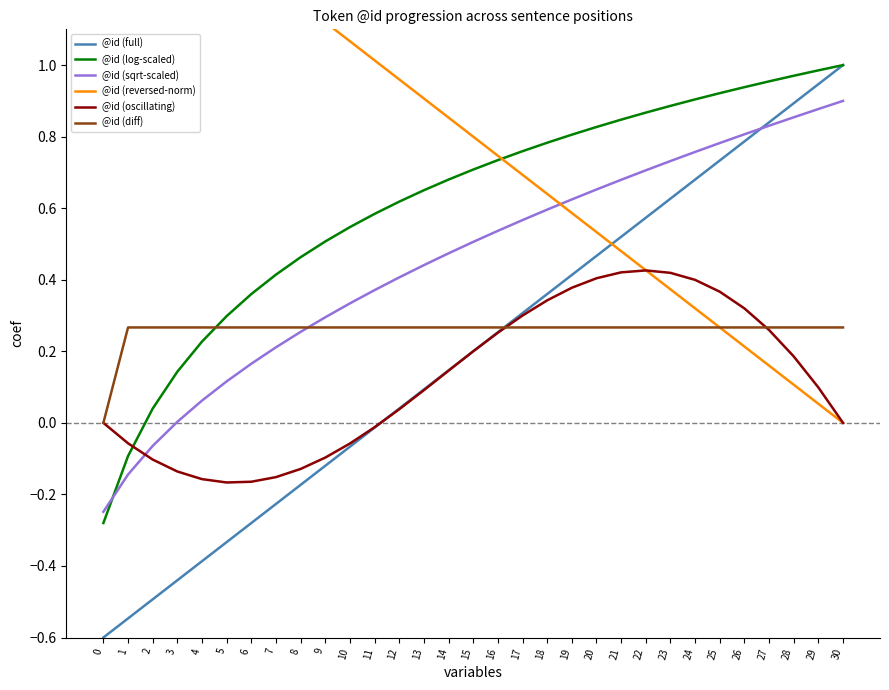

Which has a higher value, 21 or 27?

27